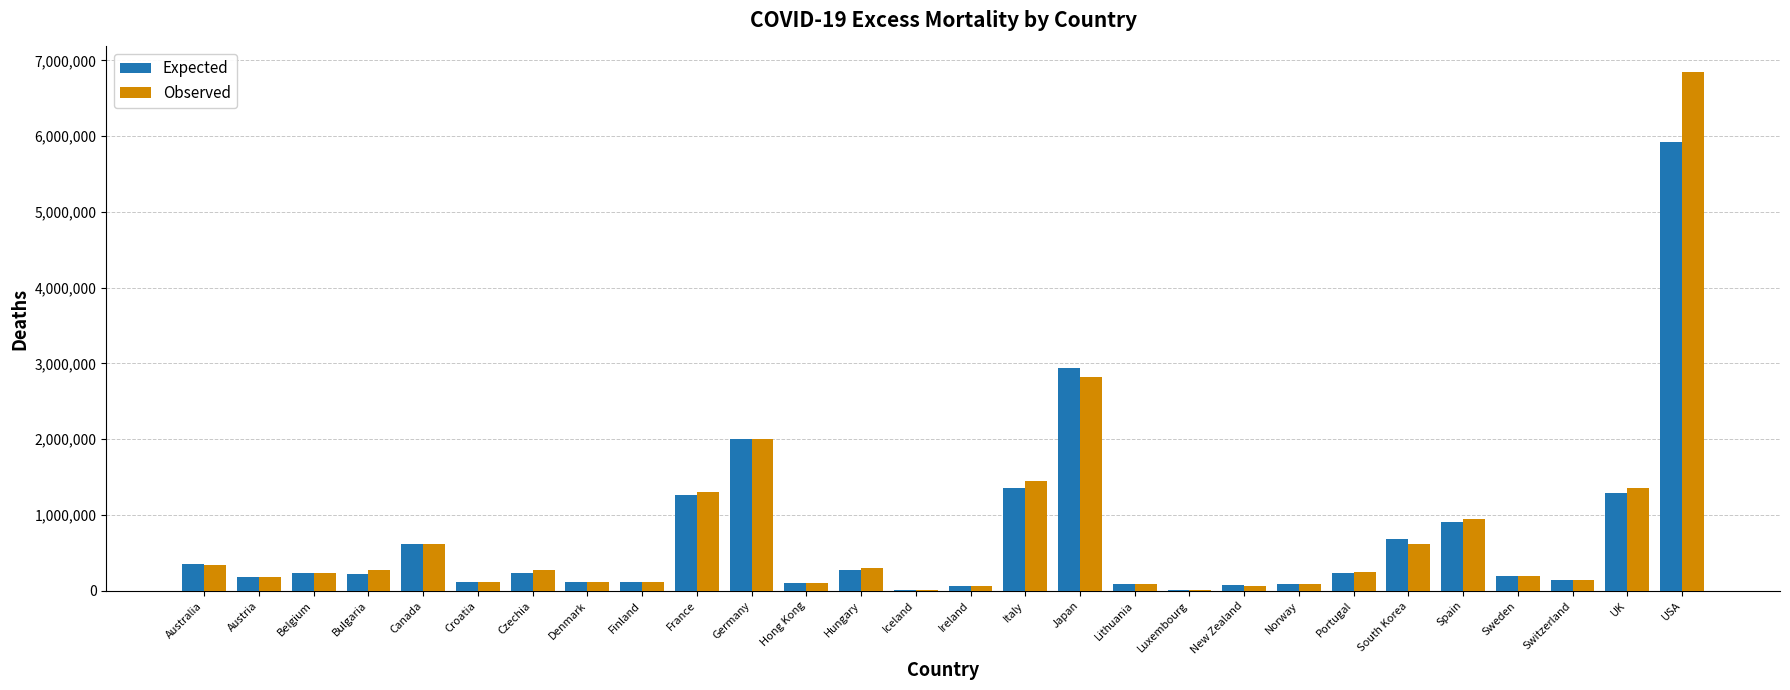

What is the total value across all series at Denmark?

227146